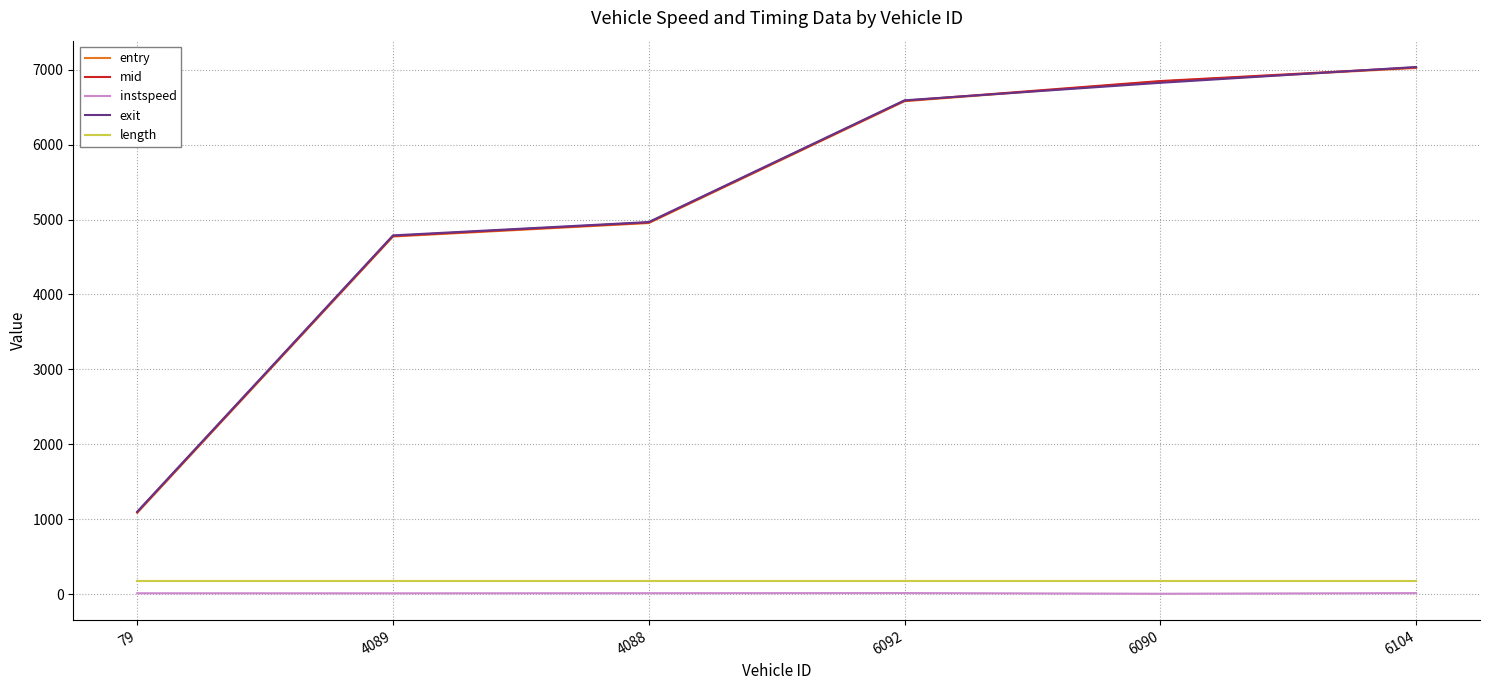

Is the value of instspeed at 4088 greater than the value of exit at 79?

No